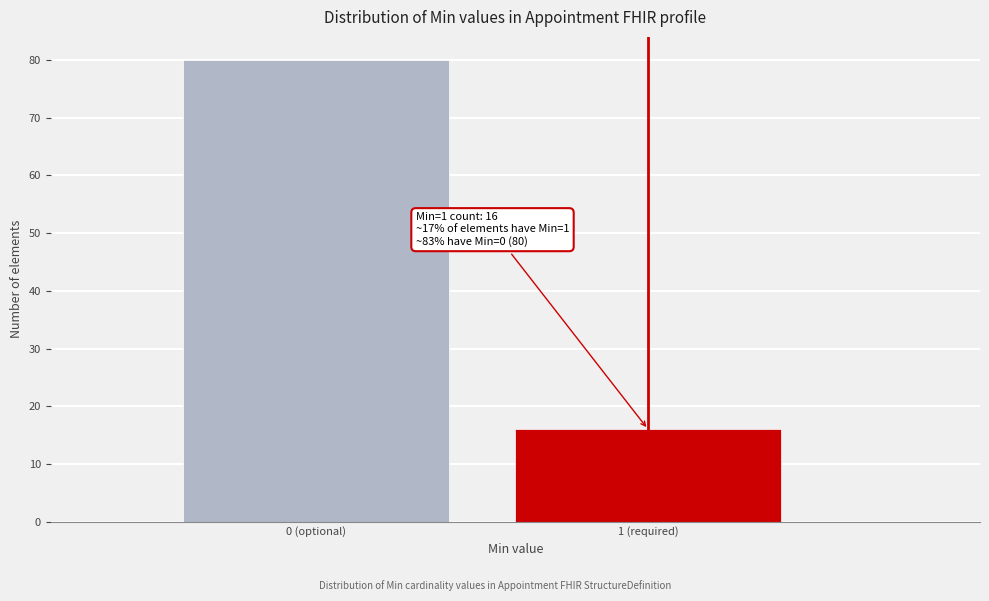

Reading left to right, extract all data points from this chart.

80	16